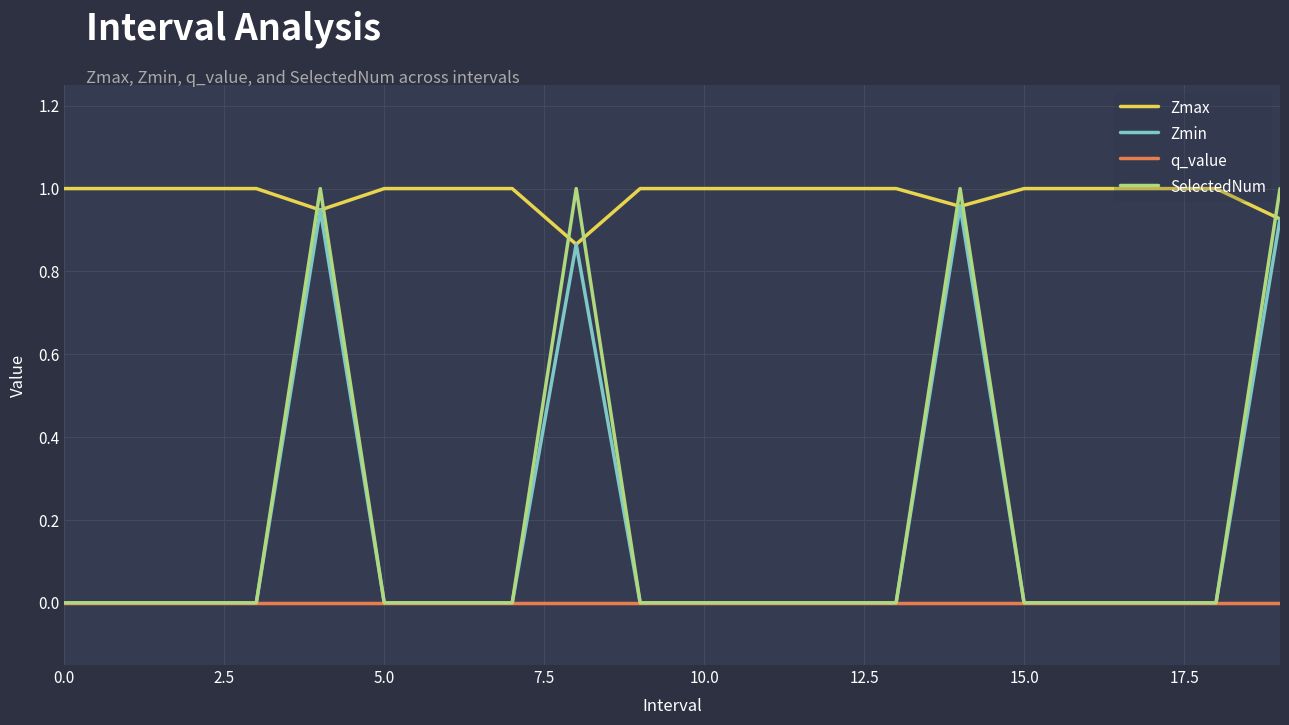

Which series has the largest range (max minus min)?

SelectedNum